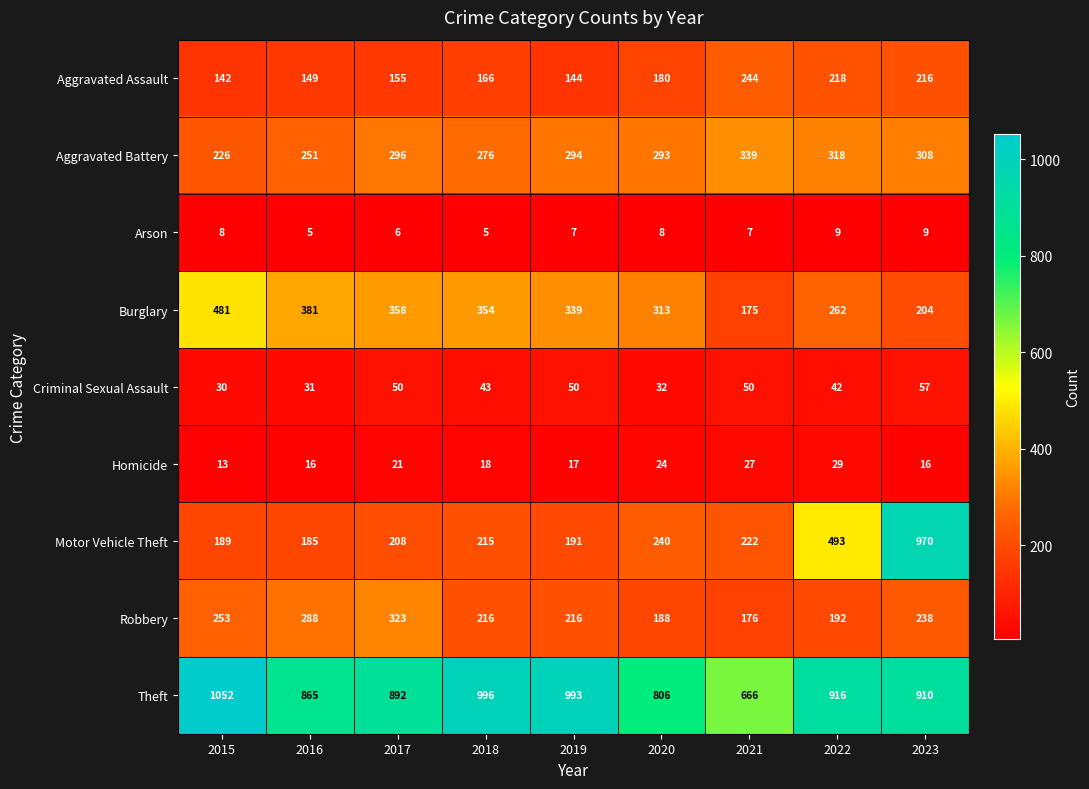

Count the number of categories in the chart.

9